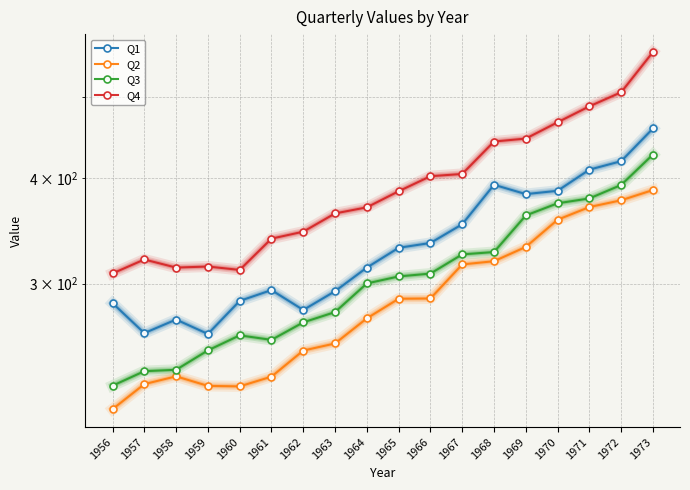

True or false: Q2 and Q1 intersect in this chart.

False